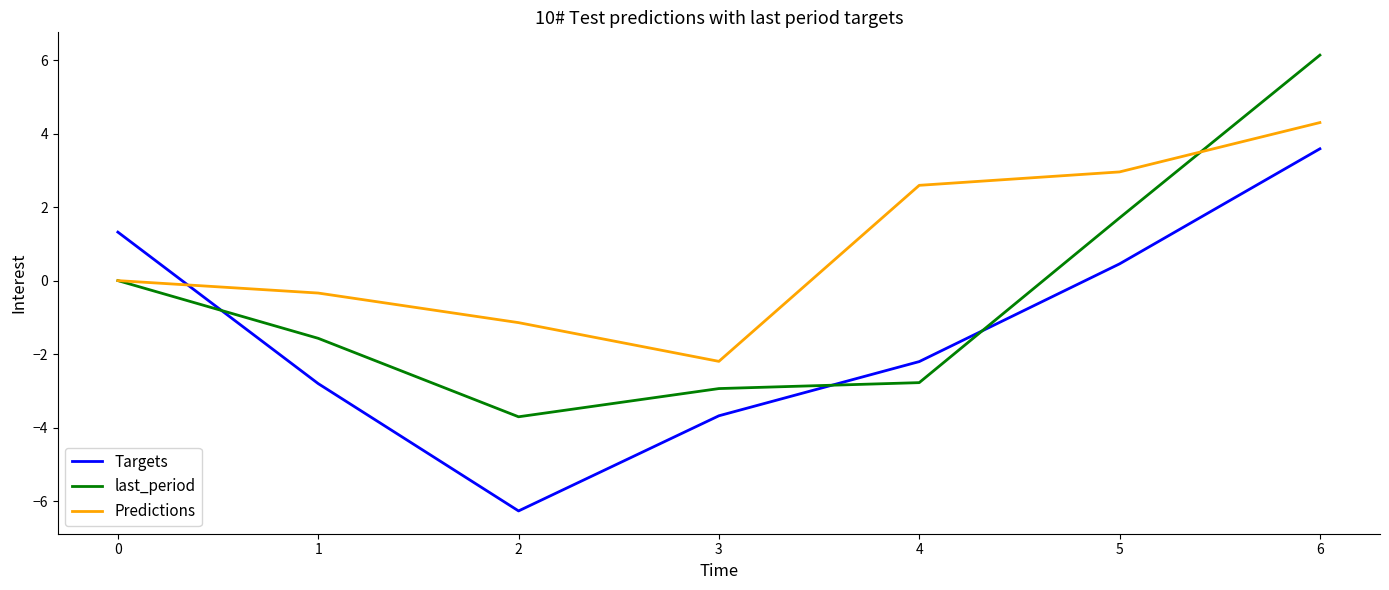

What is the difference between the highest and lowest values at 5?

2.5